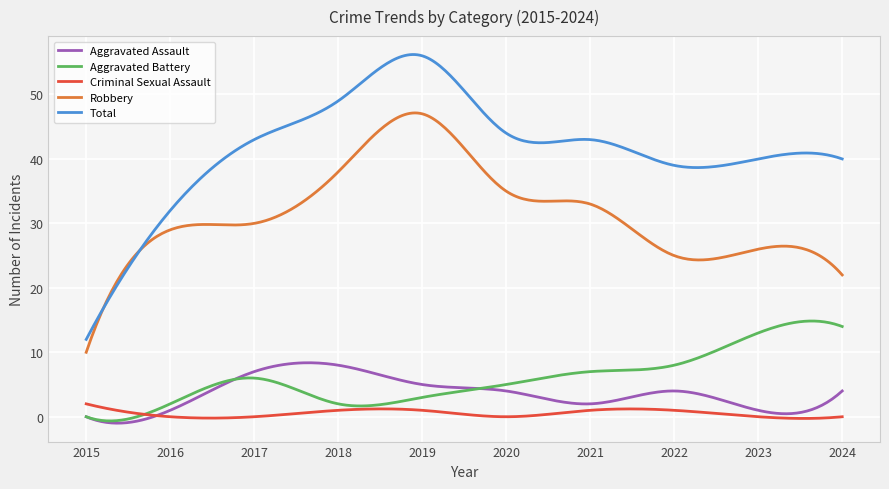

What is the maximum value for Robbery?

47.1